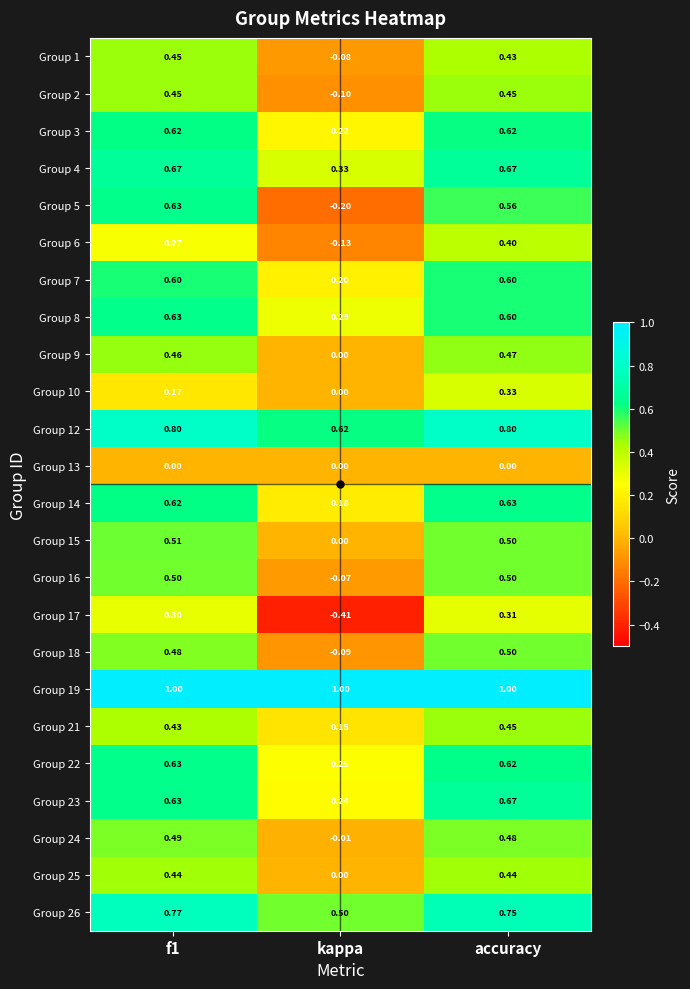

Which category has the lowest value across all series?

kappa